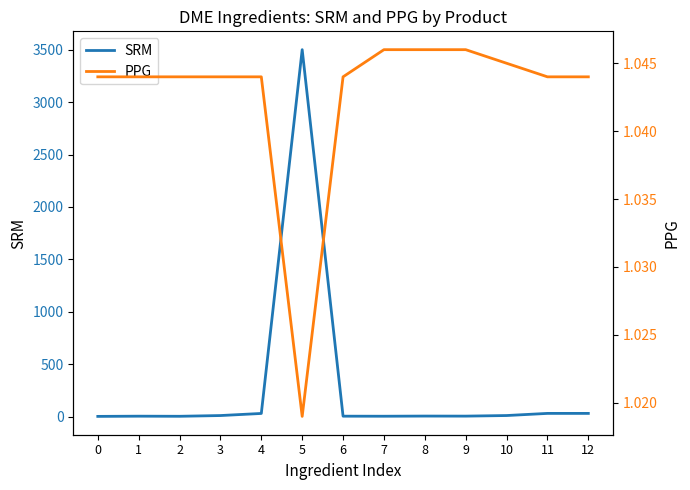

Reading left to right, list all the values displayed in this chart.

SRM: 0=2.0	1=4.0	2=3.0	3=10.0	4=30.0	5=3500.0	6=4.0	7=3.5	8=5.0	9=4.5	10=10.1	11=30.5	12=30.5
PPG: 0=1.0	1=1.0	2=1.0	3=1.0	4=1.0	5=1.0	6=1.0	7=1.0	8=1.0	9=1.0	10=1.0	11=1.0	12=1.0